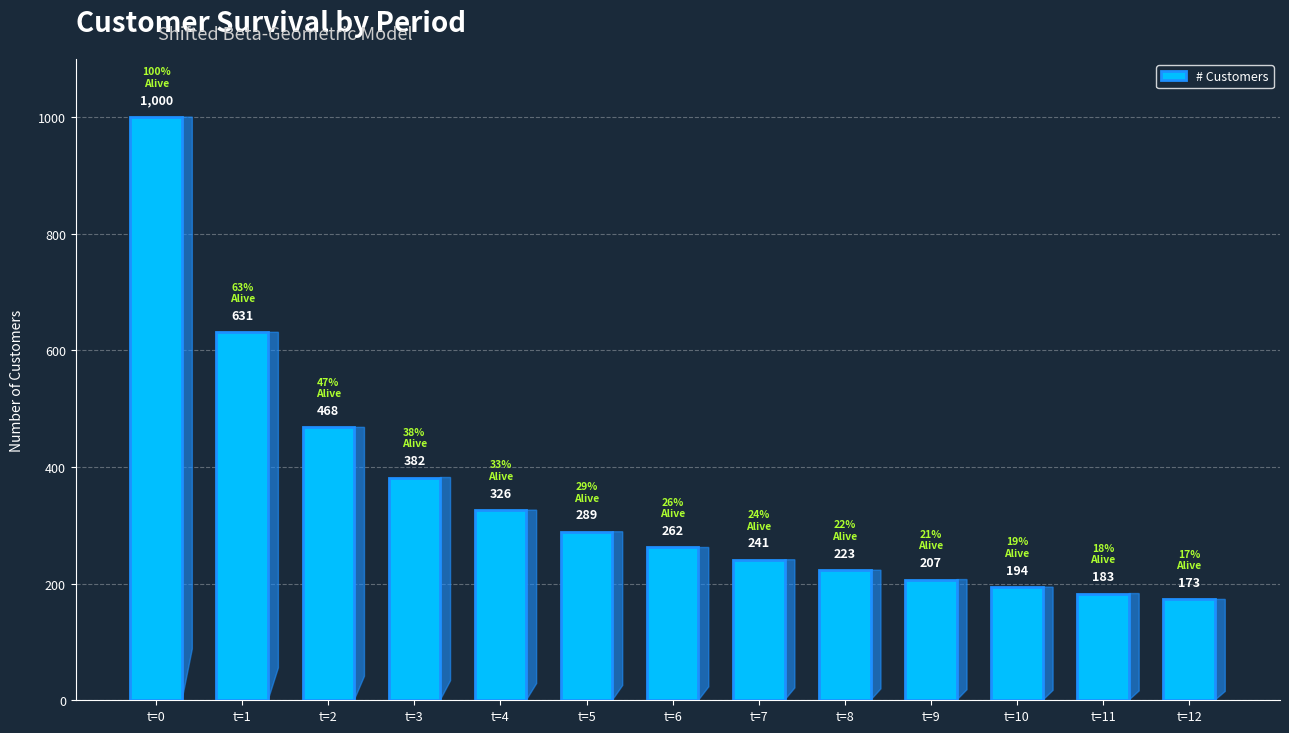

The chart shows a value of 631 at t=1. True or false?

True